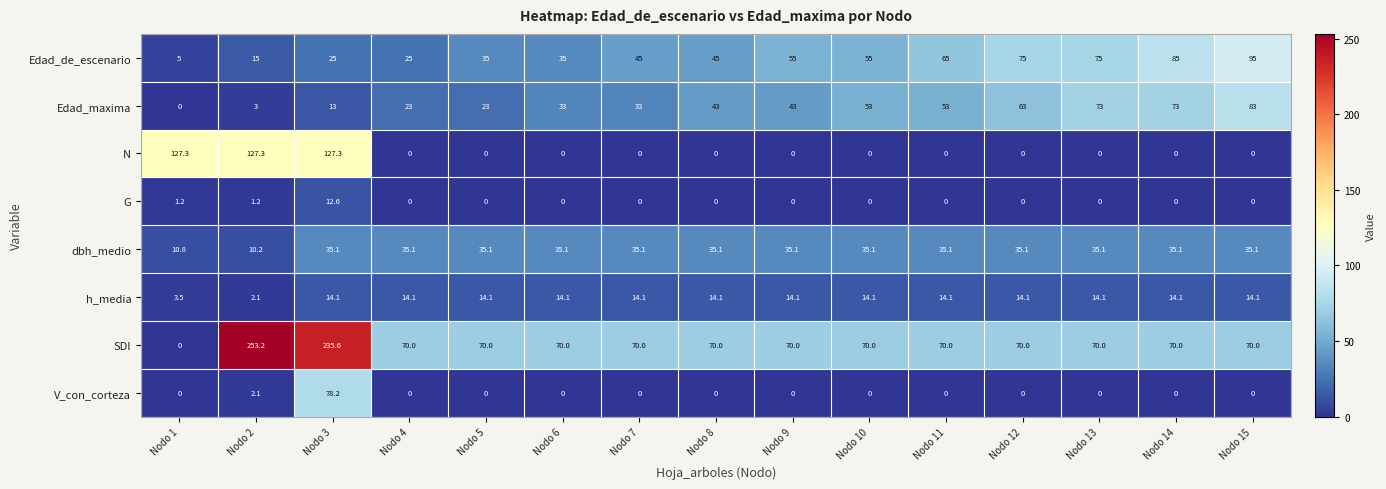

What is the sum of the h_media values at Nodo 12 and Nodo 7?

28.2